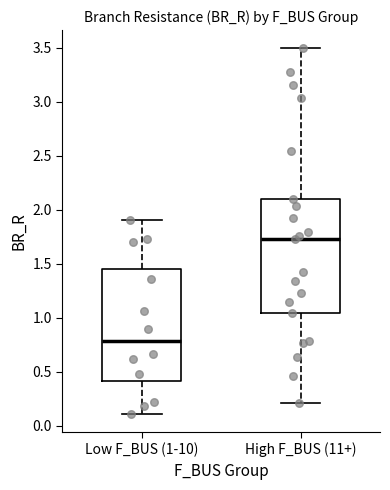

Where does the median line of the box for Low F_BUS (1-10) sit on the y-axis? The values are not printed on the chart, so give them approximately, as read against the axis.

0.80